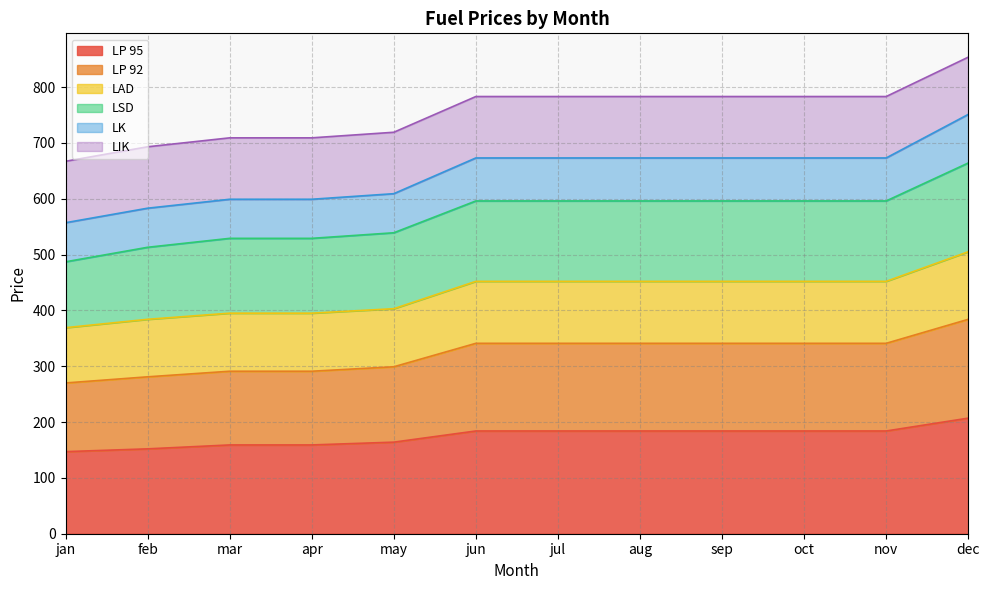

What is the highest value of the LP 95 series?

207.0